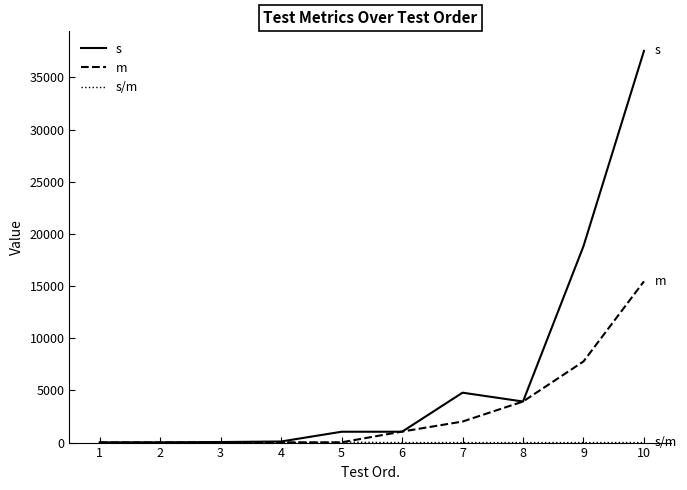

What is the difference between the maximum and minimum values in the m series?

15444.0